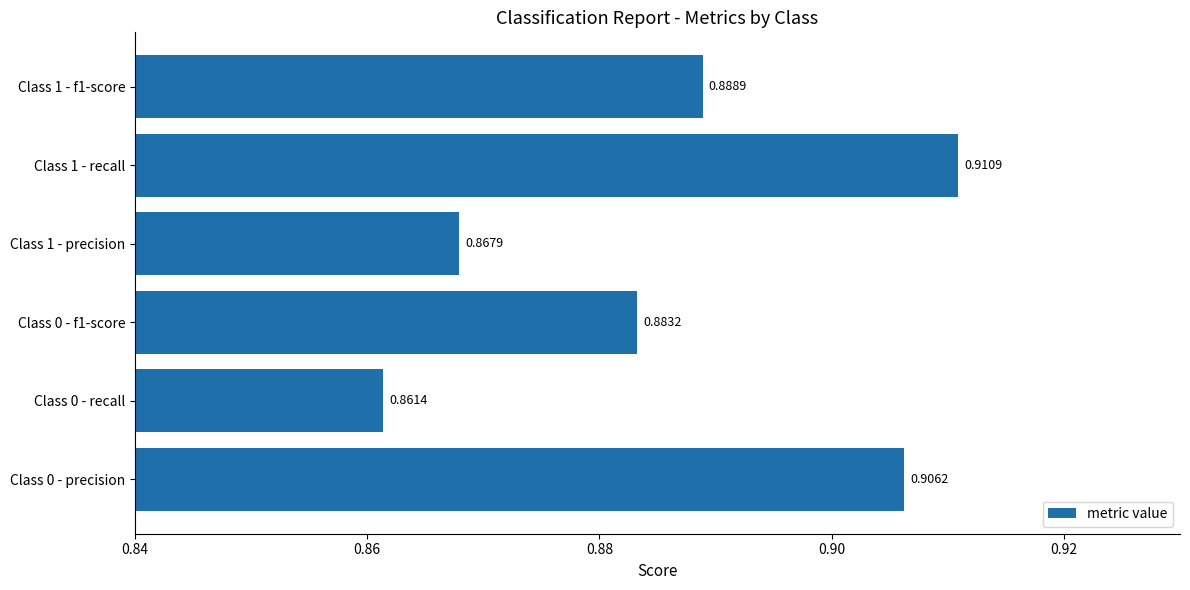

List the labels in order of value, smallest first.

Class 0 - recall, Class 1 - precision, Class 0 - f1-score, Class 1 - f1-score, Class 0 - precision, Class 1 - recall